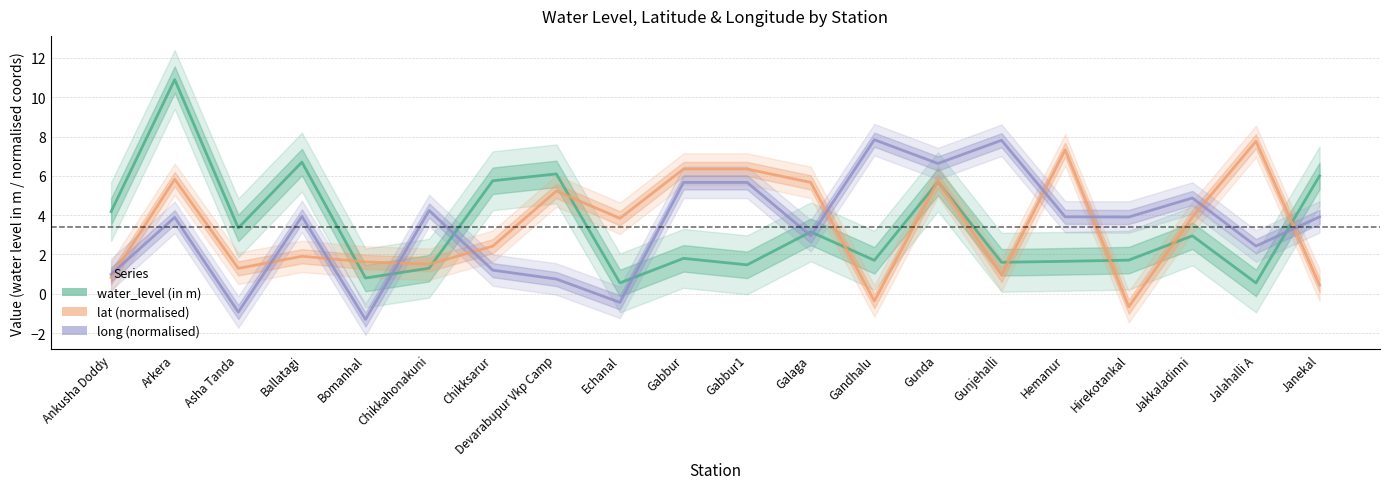

What is the value of the long (normalised) point at the 12th from the left?

2.9